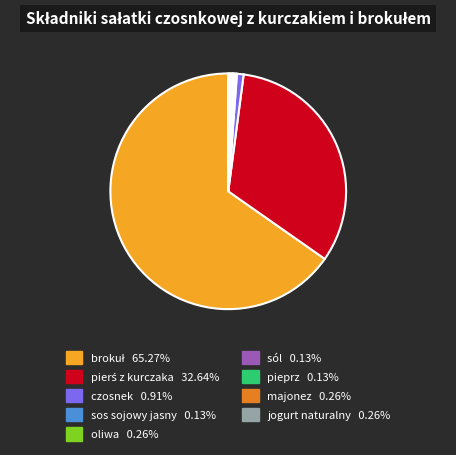

Is there a majority slice in this chart?

Yes